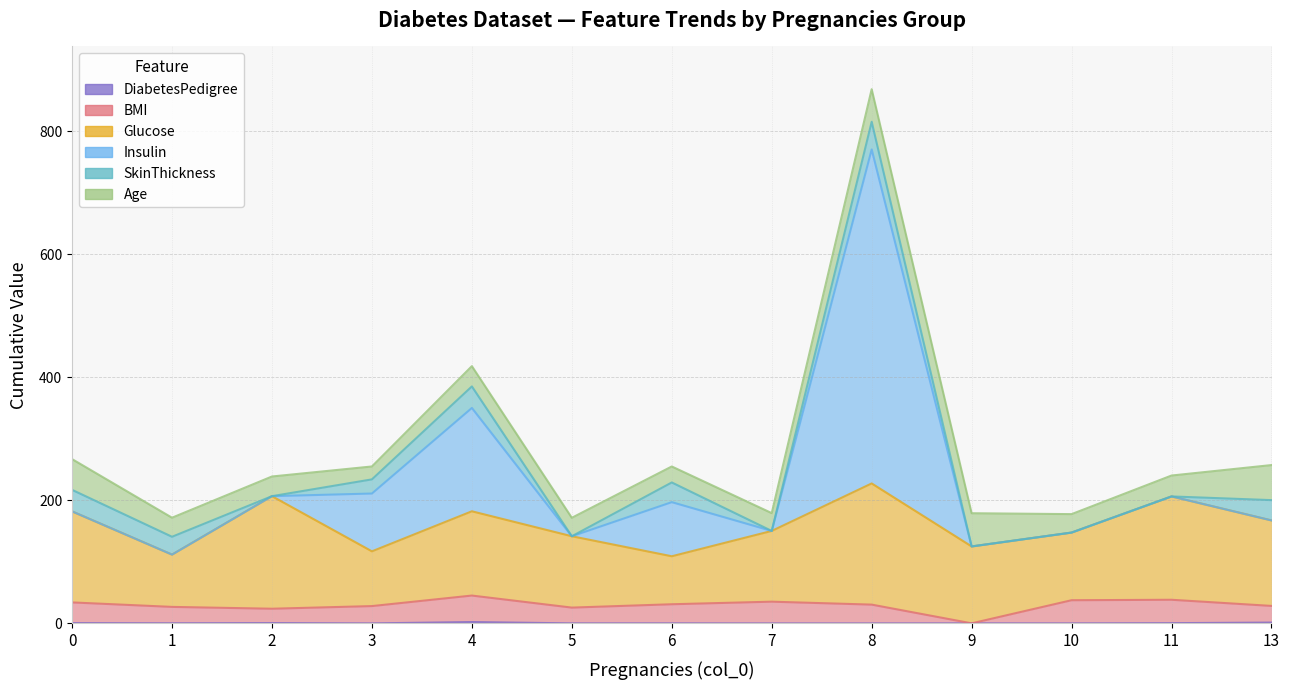

How many interior local valleys does the BMI series have?

3